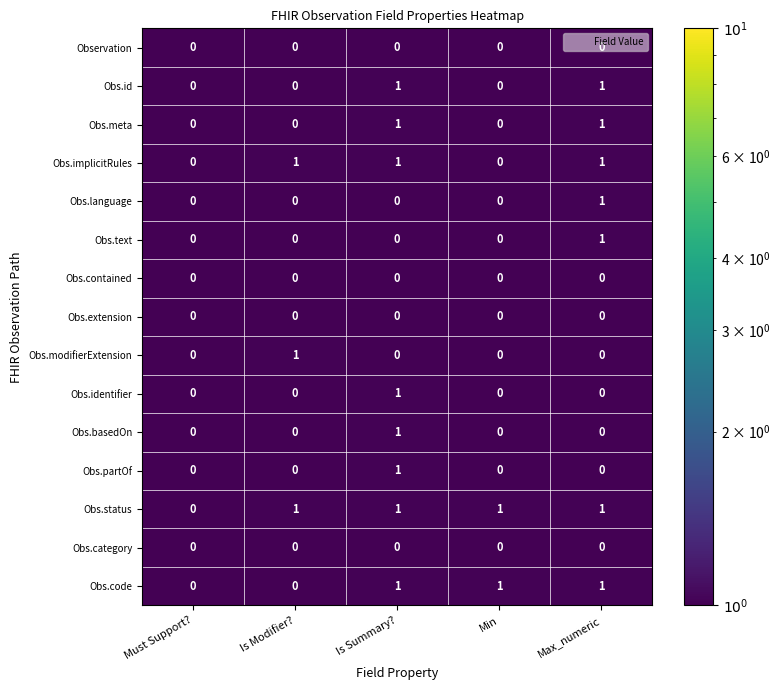

The Obs.extension series shows 0 at Min. True or false?

True